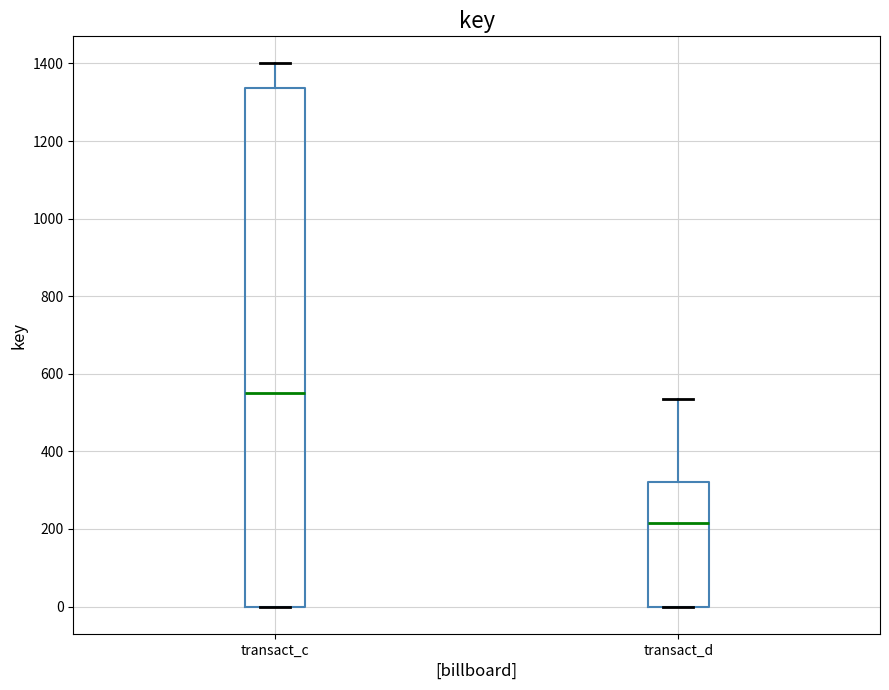

Where is the lower edge of the box for transact_d on the y-axis? The values are not printed on the chart, so give them approximately, as read against the axis.

0